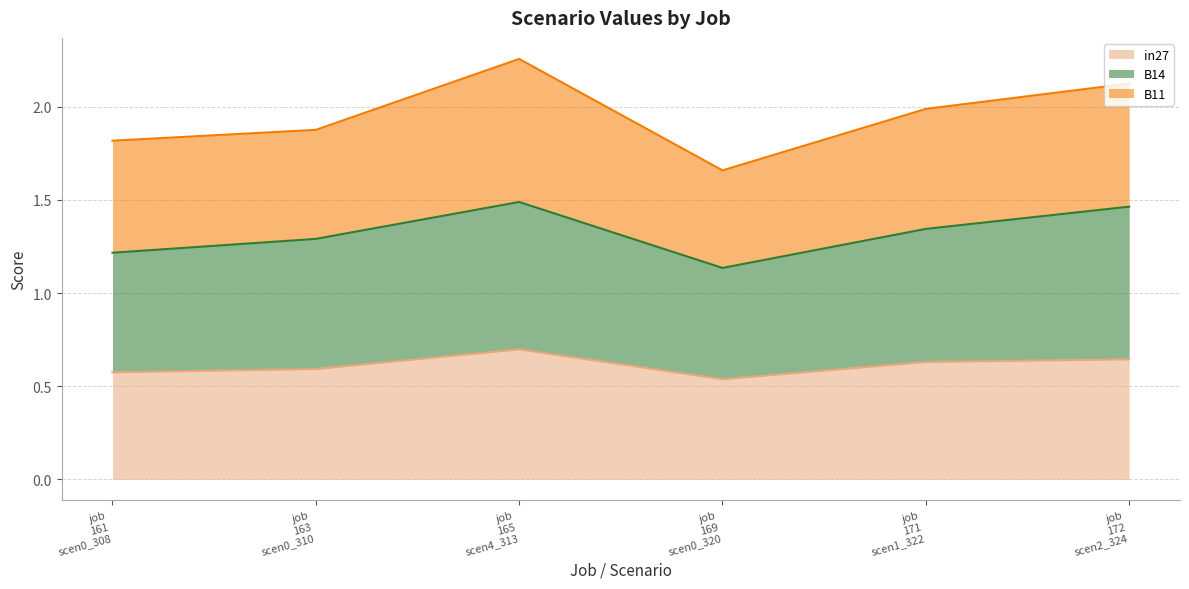

What are all the series names shown in the legend?

in27, B14, B11